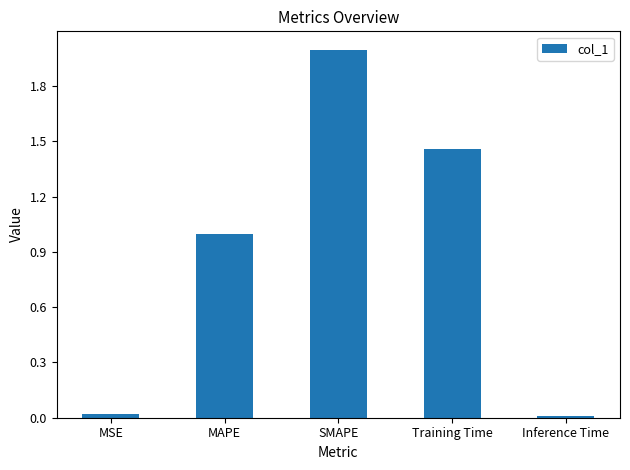

What position from the left is Training Time?

4